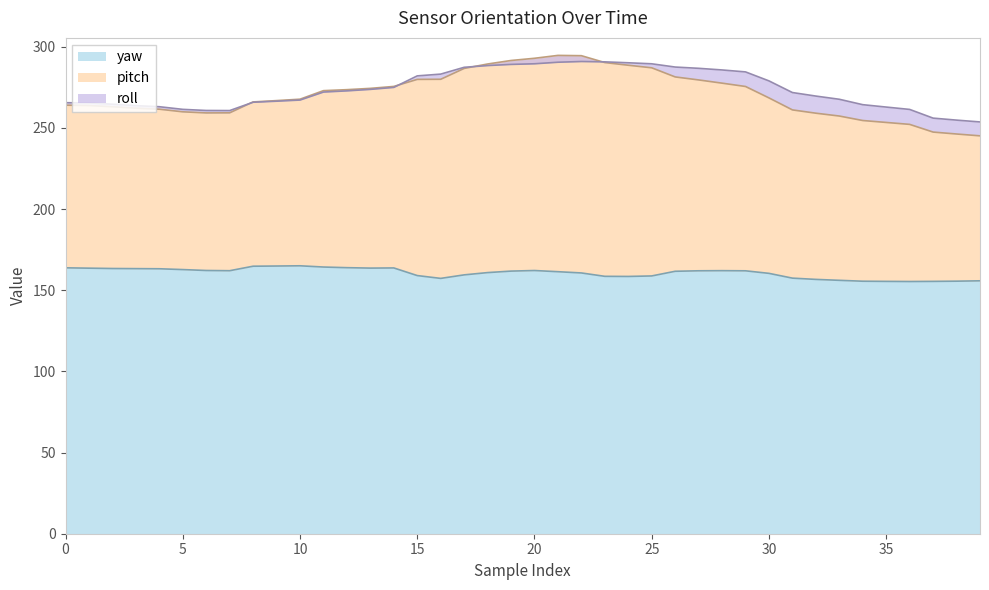

What is the lowest value of the yaw series?

155.3